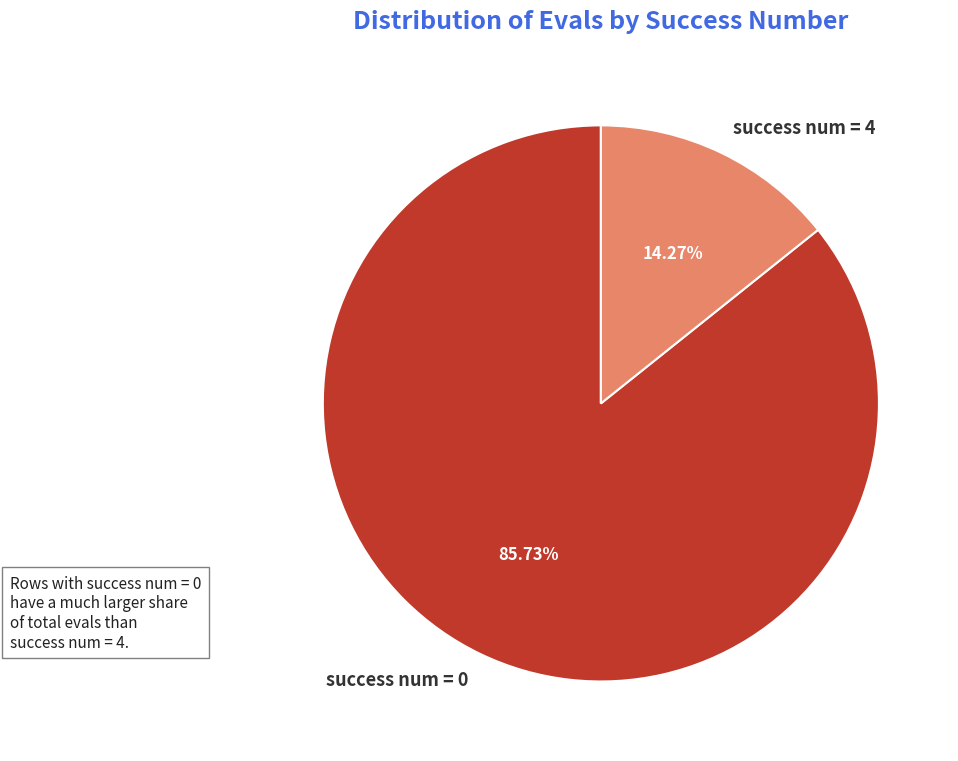

Which category accounts for the majority?

success num = 0